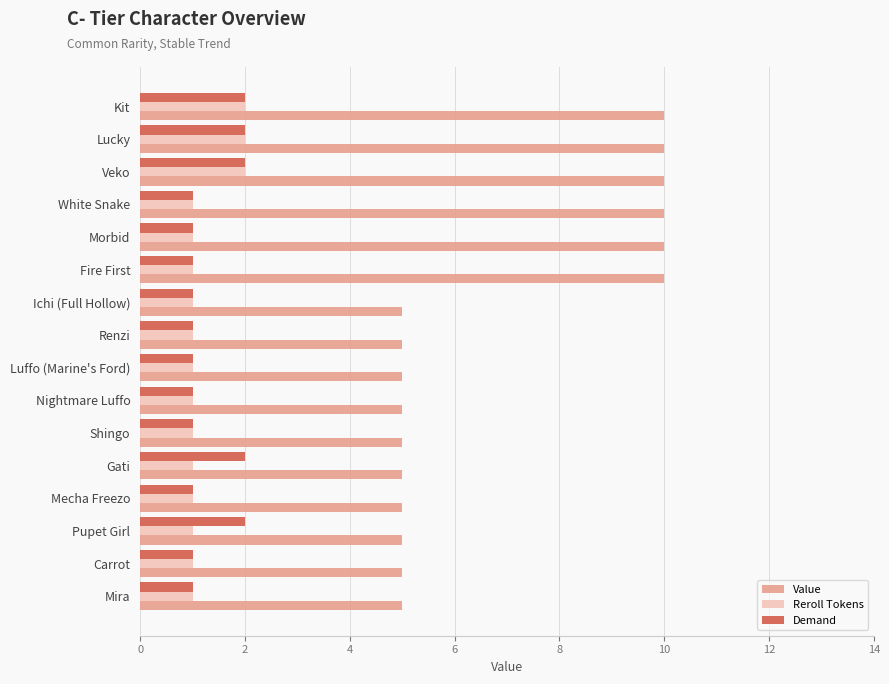

Count the number of data series in this chart.

3